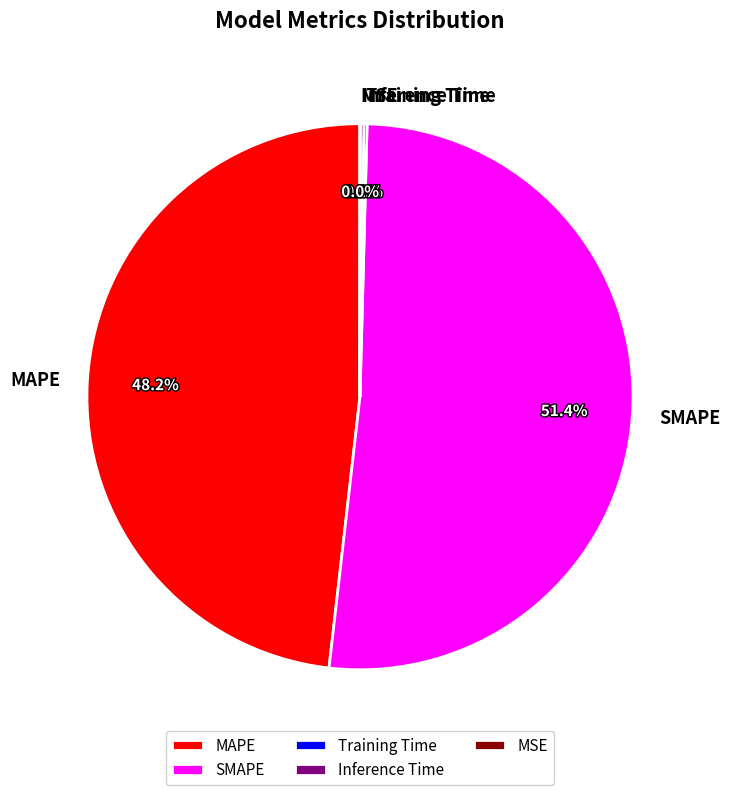

The MAPE slice represents 42% of the pie. True or false?

False